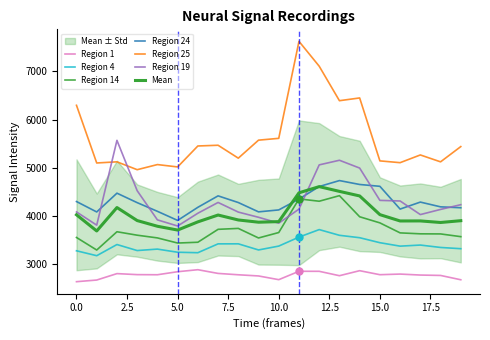

Which series contains the lowest Y value?

Region 1